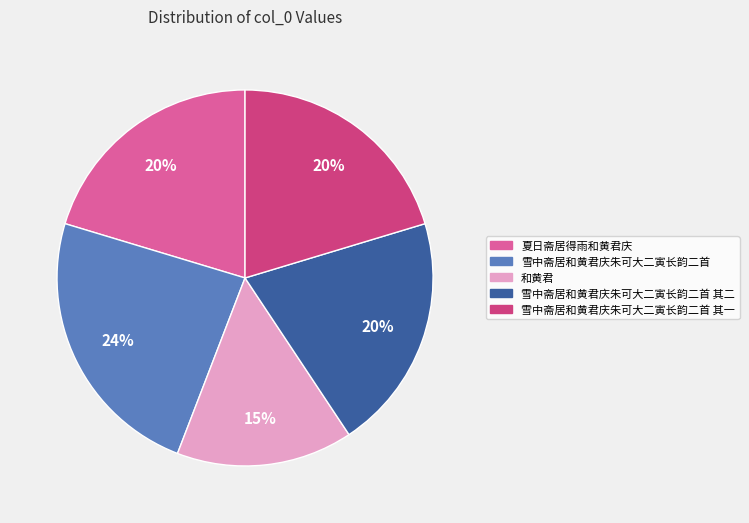

To the nearest percent, what is the average slice percentage?

20%